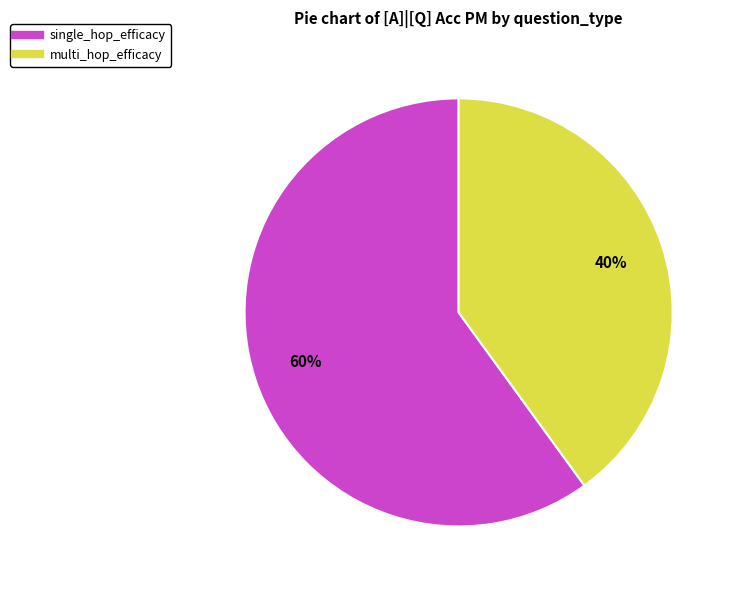

What is the majority slice?

single_hop_efficacy